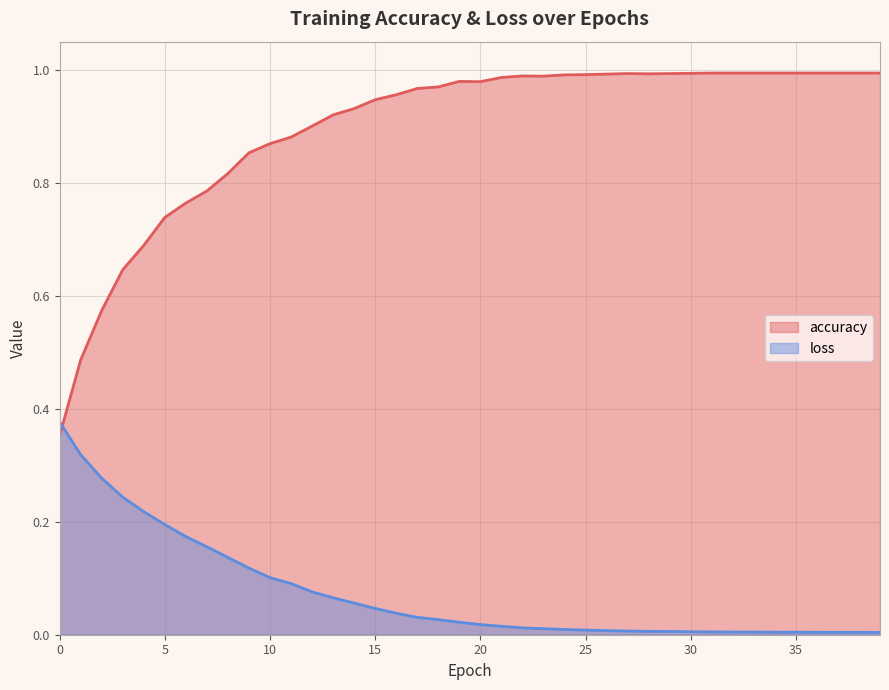

In accuracy, how many points are higher than both neighbors (excluding endpoints)?

3